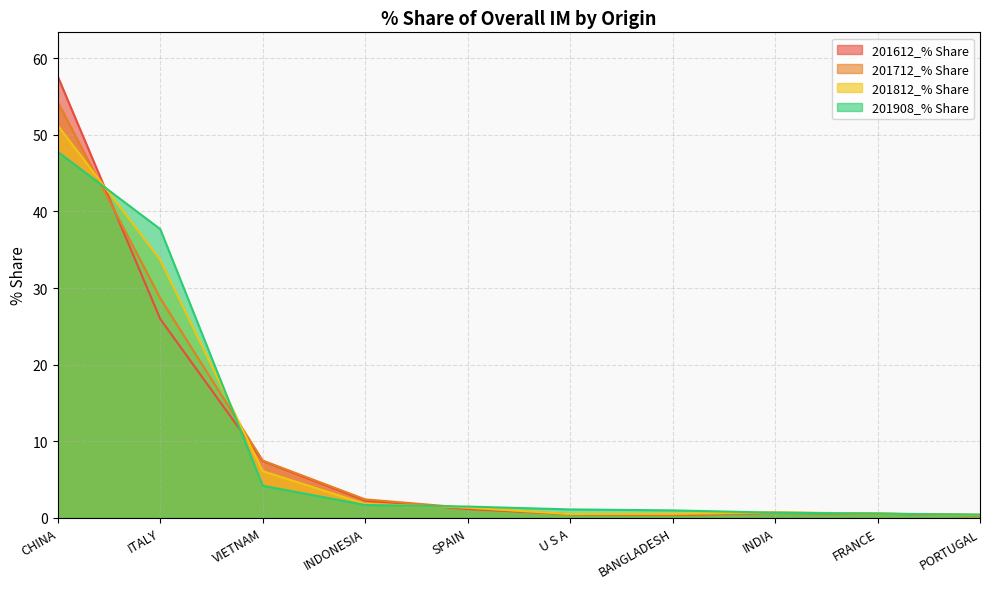

What are all the series names shown in the legend?

201612_% Share, 201712_% Share, 201812_% Share, 201908_% Share